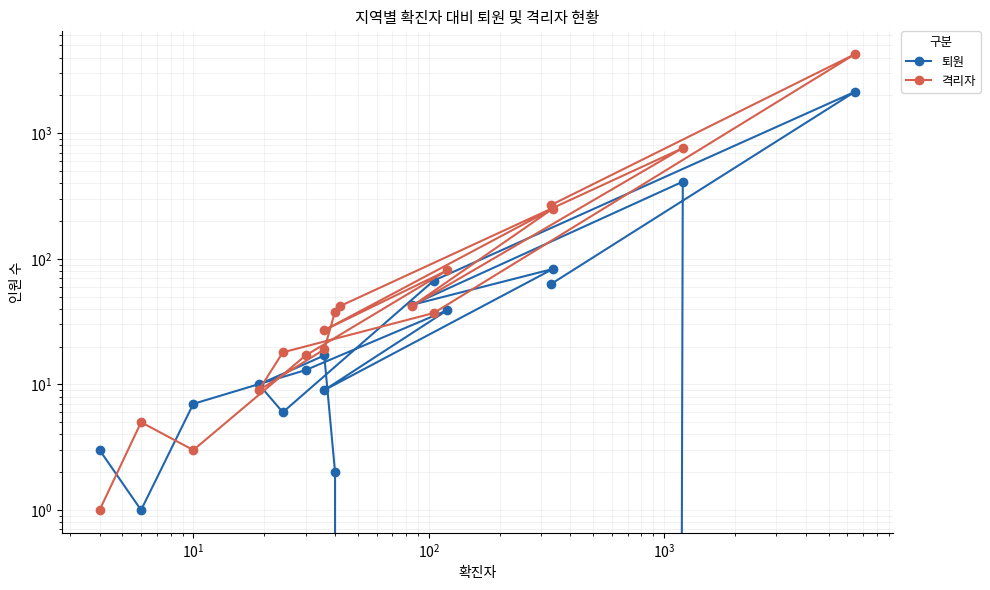

What are all the series names shown in the legend?

퇴원, 격리자